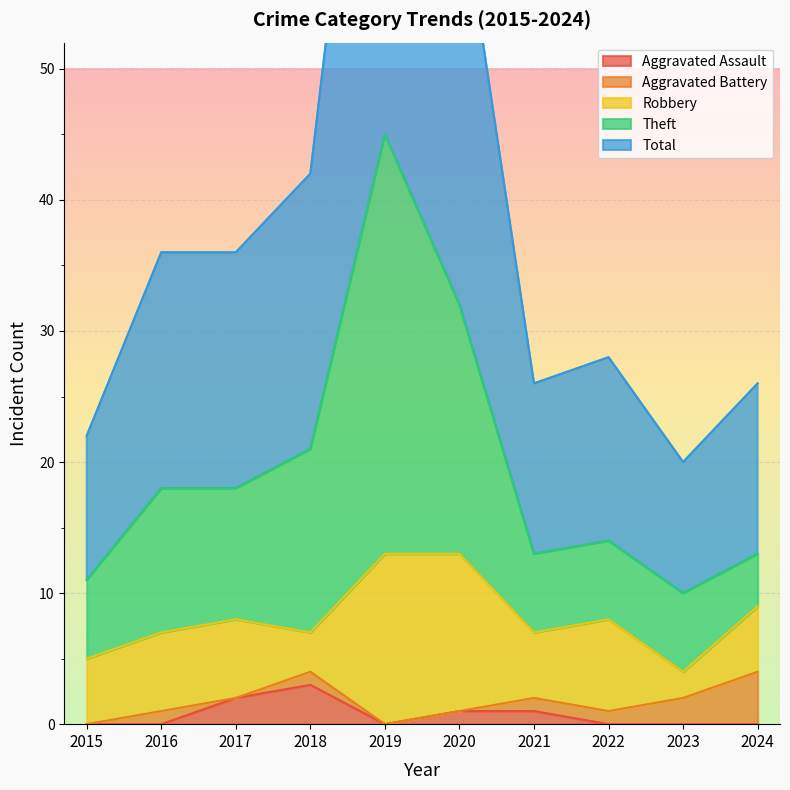

The value of Aggravated Assault at 2023 is 0. True or false?

True